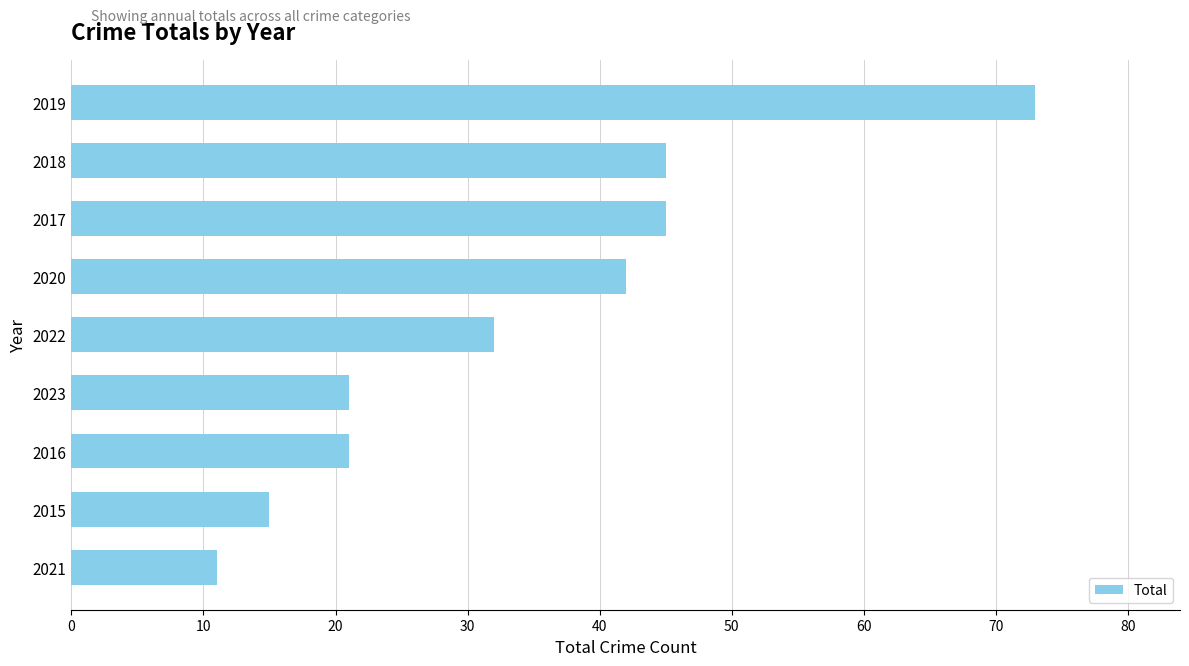

Between 2015 and 2020, which is larger?

2020